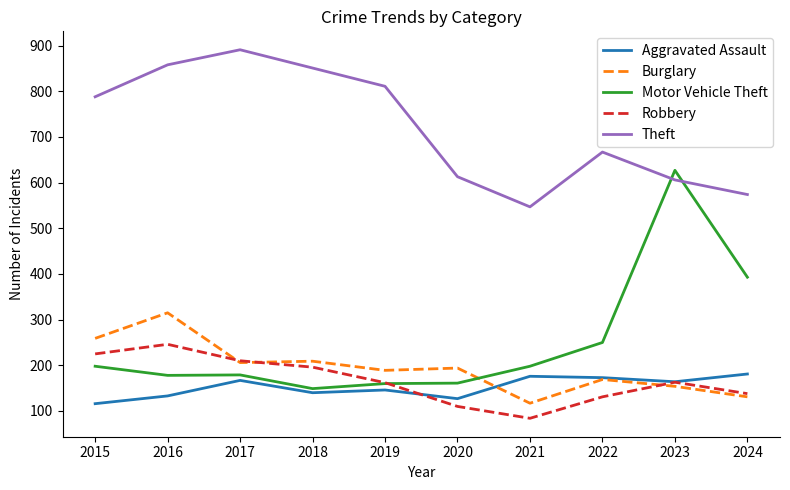

Is the value of Aggravated Assault at 2024 greater than the value of Burglary at 2023?

Yes